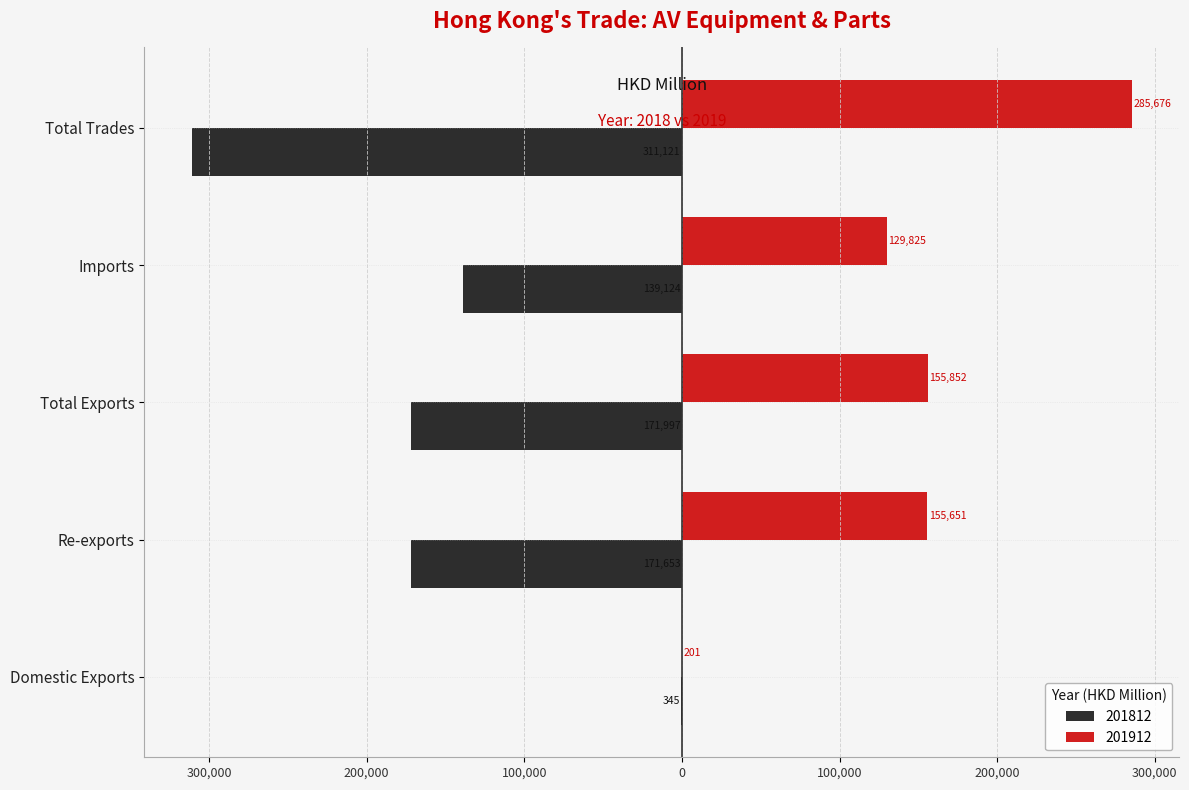

What are all the series names shown in the legend?

201812, 201912